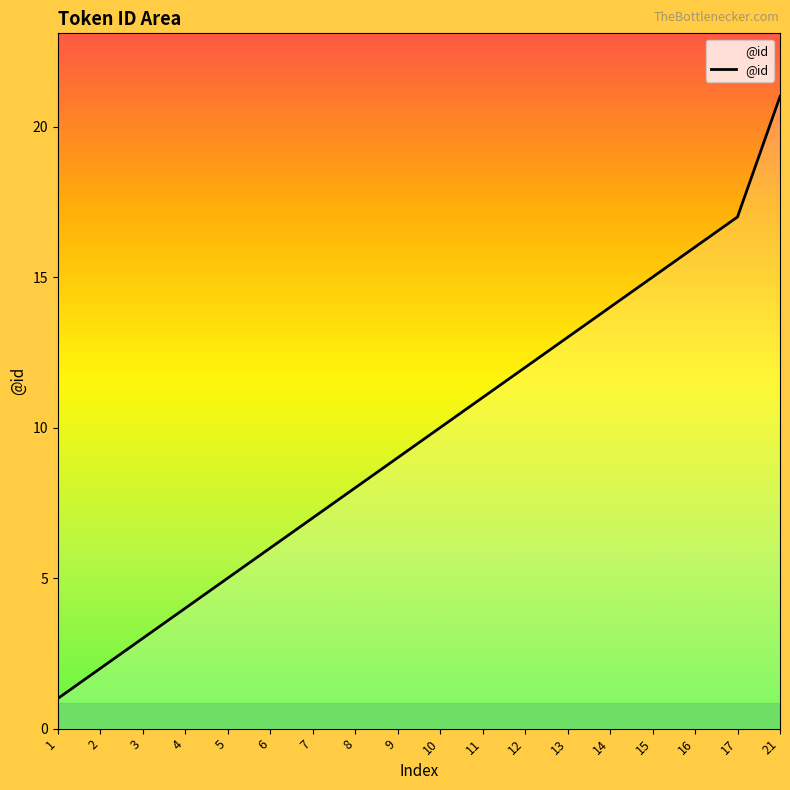

What is the smallest value displayed?

1